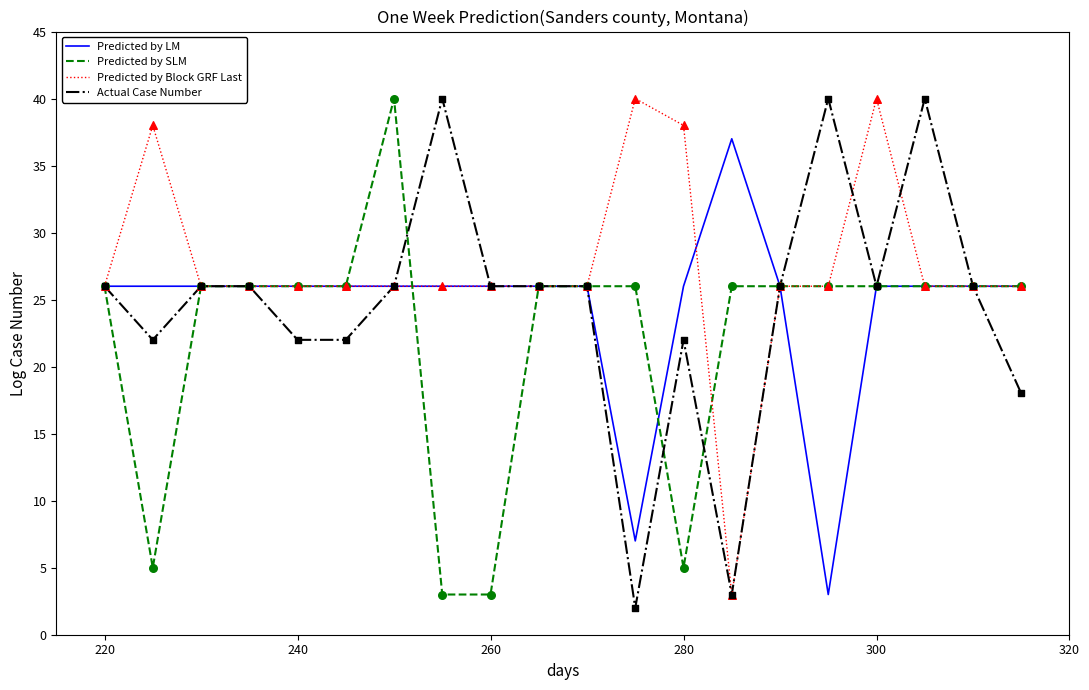

Which series has the largest total across all categories?

Predicted by Block GRF Last